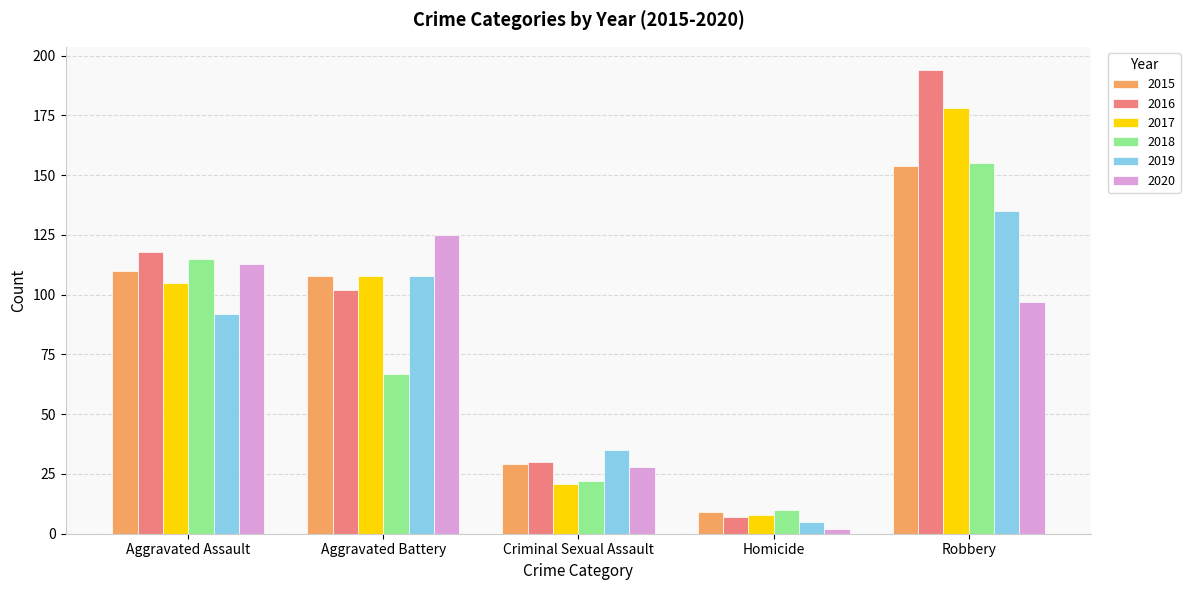

What is the label of the 3rd bar from the left?

Criminal Sexual Assault